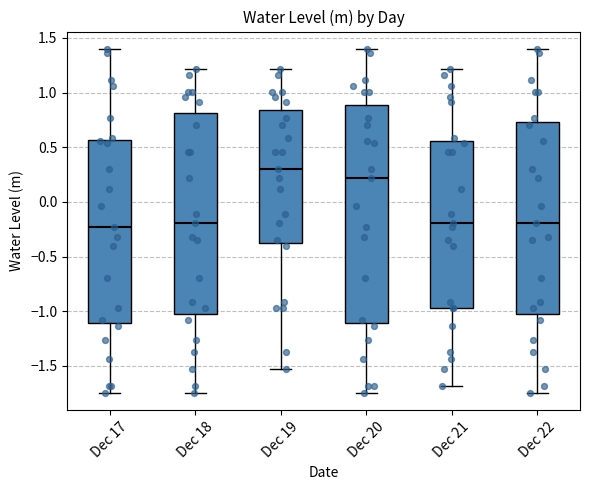

Where is the lower edge of the box for Dec 22 on the y-axis? The values are not printed on the chart, so give them approximately, as read against the axis.

-1.00